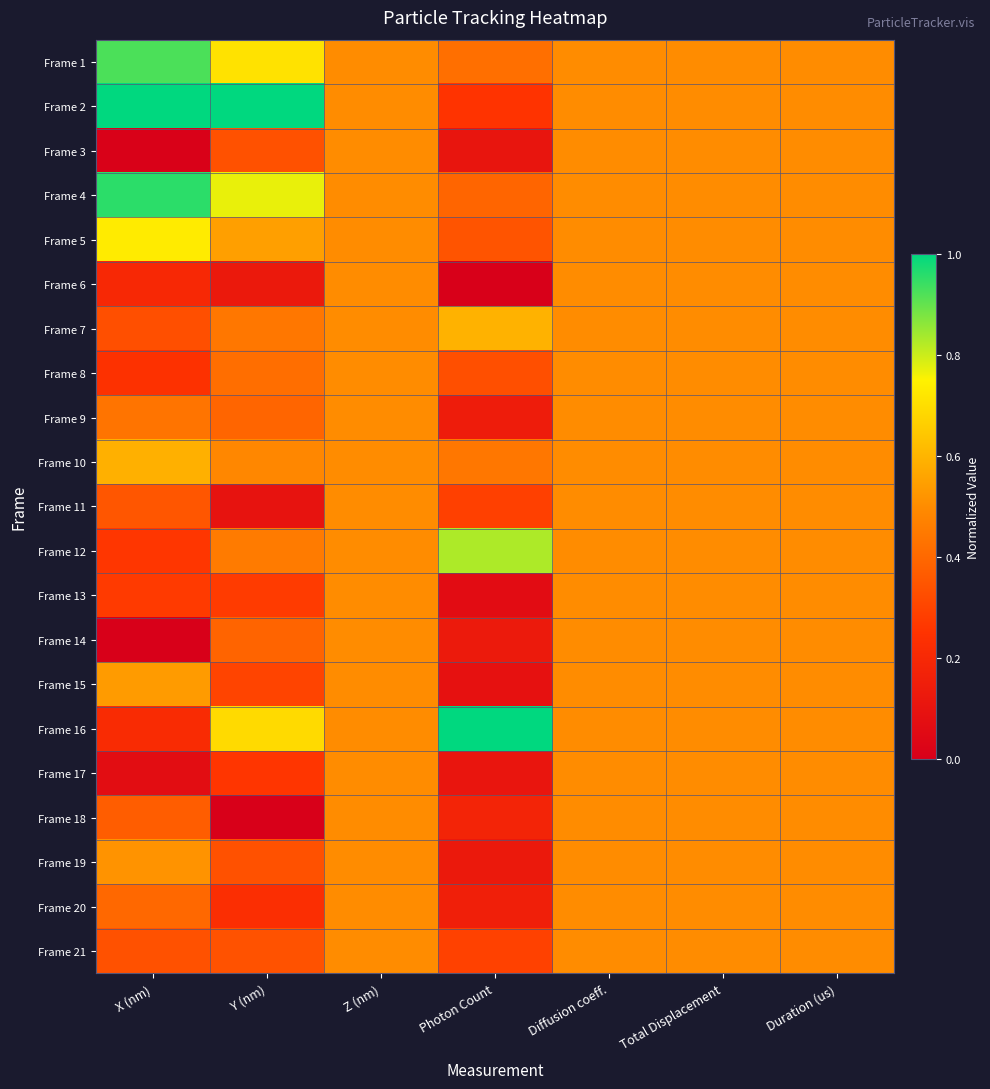

Reading left to right, list all the values displayed in this chart.

Frame 1: X (nm)=0.9	Y (nm)=0.7	Z (nm)=0.5	Photon Count=0.4	Diffusion coeff.=0.5	Total Displacement=0.5	Duration (us)=0.5
Frame 2: X (nm)=1.0	Y (nm)=1.0	Z (nm)=0.5	Photon Count=0.3	Diffusion coeff.=0.5	Total Displacement=0.5	Duration (us)=0.5
Frame 3: X (nm)=0.0	Y (nm)=0.3	Z (nm)=0.5	Photon Count=0.1	Diffusion coeff.=0.5	Total Displacement=0.5	Duration (us)=0.5
Frame 4: X (nm)=1.0	Y (nm)=0.8	Z (nm)=0.5	Photon Count=0.4	Diffusion coeff.=0.5	Total Displacement=0.5	Duration (us)=0.5
Frame 5: X (nm)=0.7	Y (nm)=0.5	Z (nm)=0.5	Photon Count=0.3	Diffusion coeff.=0.5	Total Displacement=0.5	Duration (us)=0.5
Frame 6: X (nm)=0.2	Y (nm)=0.1	Z (nm)=0.5	Photon Count=0.0	Diffusion coeff.=0.5	Total Displacement=0.5	Duration (us)=0.5
Frame 7: X (nm)=0.3	Y (nm)=0.4	Z (nm)=0.5	Photon Count=0.6	Diffusion coeff.=0.5	Total Displacement=0.5	Duration (us)=0.5
Frame 8: X (nm)=0.2	Y (nm)=0.4	Z (nm)=0.5	Photon Count=0.3	Diffusion coeff.=0.5	Total Displacement=0.5	Duration (us)=0.5
Frame 9: X (nm)=0.4	Y (nm)=0.4	Z (nm)=0.5	Photon Count=0.1	Diffusion coeff.=0.5	Total Displacement=0.5	Duration (us)=0.5
Frame 10: X (nm)=0.6	Y (nm)=0.5	Z (nm)=0.5	Photon Count=0.4	Diffusion coeff.=0.5	Total Displacement=0.5	Duration (us)=0.5
Frame 11: X (nm)=0.3	Y (nm)=0.1	Z (nm)=0.5	Photon Count=0.3	Diffusion coeff.=0.5	Total Displacement=0.5	Duration (us)=0.5
Frame 12: X (nm)=0.3	Y (nm)=0.5	Z (nm)=0.5	Photon Count=0.8	Diffusion coeff.=0.5	Total Displacement=0.5	Duration (us)=0.5
Frame 13: X (nm)=0.3	Y (nm)=0.3	Z (nm)=0.5	Photon Count=0.1	Diffusion coeff.=0.5	Total Displacement=0.5	Duration (us)=0.5
Frame 14: X (nm)=0.0	Y (nm)=0.4	Z (nm)=0.5	Photon Count=0.1	Diffusion coeff.=0.5	Total Displacement=0.5	Duration (us)=0.5
Frame 15: X (nm)=0.5	Y (nm)=0.3	Z (nm)=0.5	Photon Count=0.1	Diffusion coeff.=0.5	Total Displacement=0.5	Duration (us)=0.5
Frame 16: X (nm)=0.2	Y (nm)=0.7	Z (nm)=0.5	Photon Count=1.0	Diffusion coeff.=0.5	Total Displacement=0.5	Duration (us)=0.5
Frame 17: X (nm)=0.1	Y (nm)=0.3	Z (nm)=0.5	Photon Count=0.1	Diffusion coeff.=0.5	Total Displacement=0.5	Duration (us)=0.5
Frame 18: X (nm)=0.4	Y (nm)=0.0	Z (nm)=0.5	Photon Count=0.2	Diffusion coeff.=0.5	Total Displacement=0.5	Duration (us)=0.5
Frame 19: X (nm)=0.5	Y (nm)=0.3	Z (nm)=0.5	Photon Count=0.1	Diffusion coeff.=0.5	Total Displacement=0.5	Duration (us)=0.5
Frame 20: X (nm)=0.4	Y (nm)=0.2	Z (nm)=0.5	Photon Count=0.2	Diffusion coeff.=0.5	Total Displacement=0.5	Duration (us)=0.5
Frame 21: X (nm)=0.3	Y (nm)=0.3	Z (nm)=0.5	Photon Count=0.3	Diffusion coeff.=0.5	Total Displacement=0.5	Duration (us)=0.5